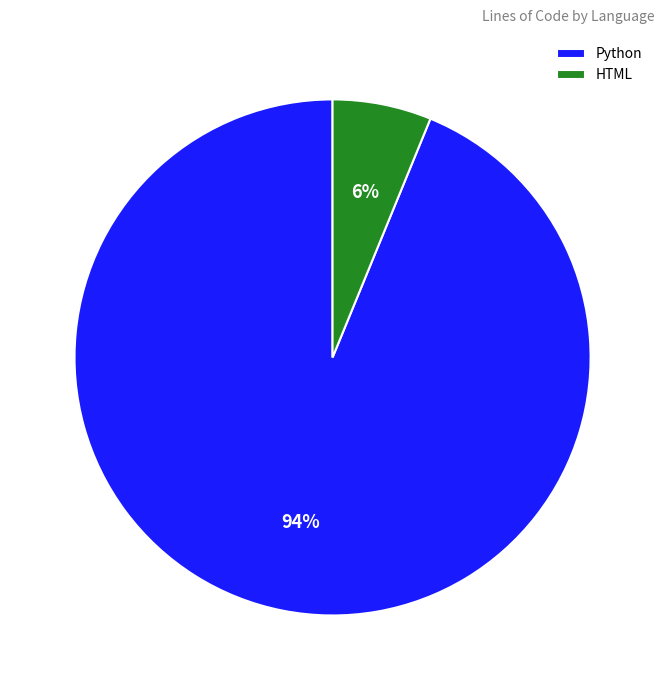

To the nearest percent, what is the average slice percentage?

50%